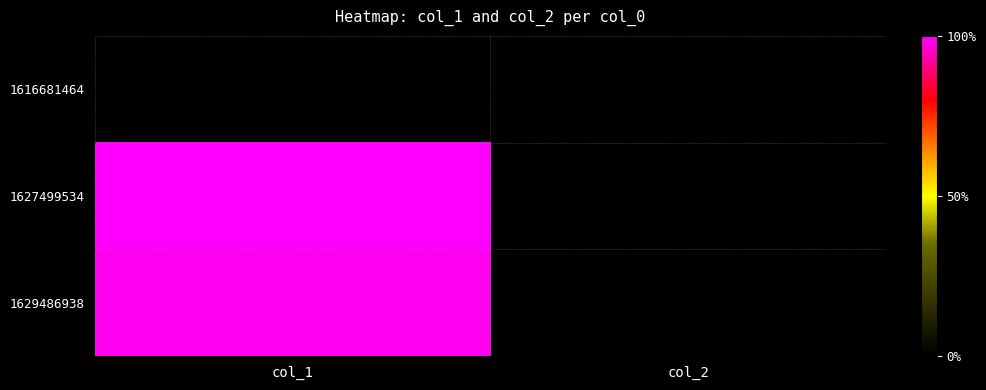

Reading left to right, transcribe all the data shown in this chart.

1616681464: col_1=0	col_2=0
1627499534: col_1=72	col_2=0
1629486938: col_1=71	col_2=0